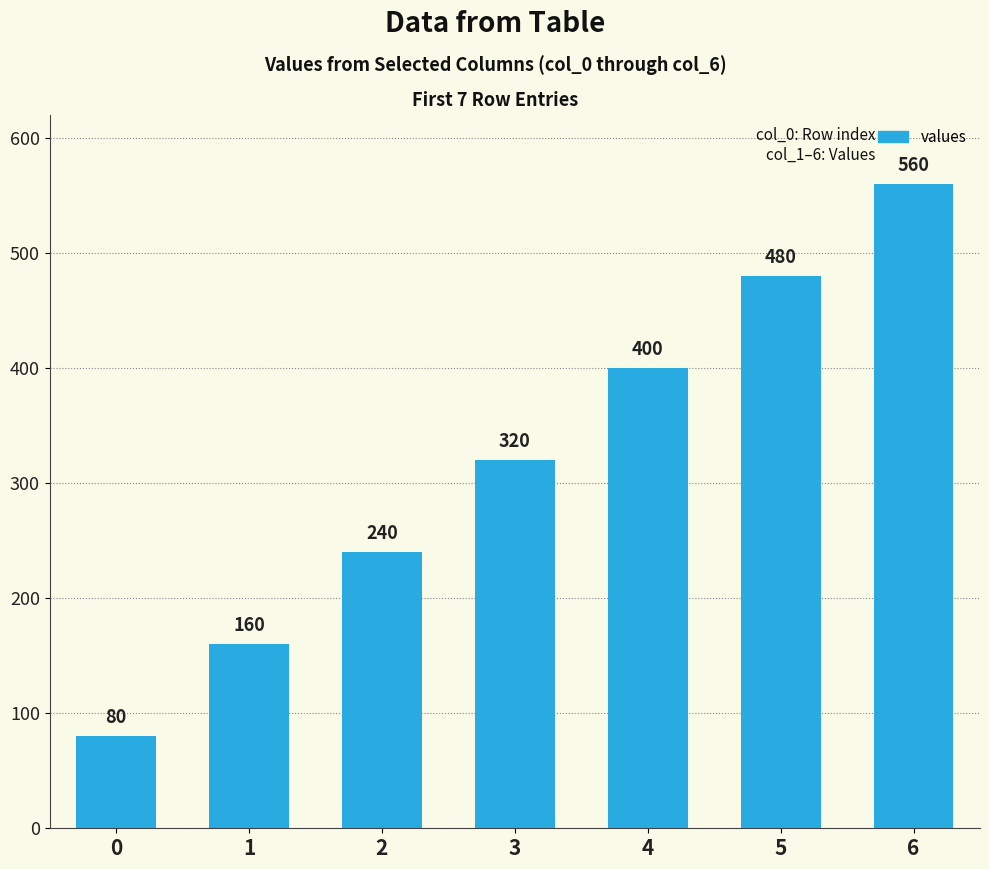

Count the values in the range 160 to 480.

5